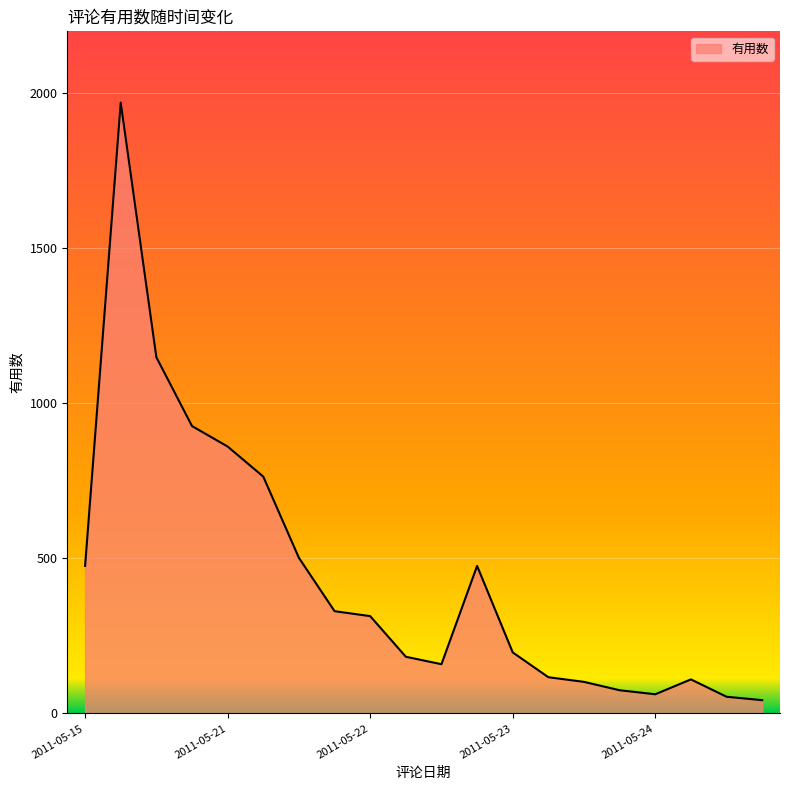

Does the chart have visible grid lines?

Yes